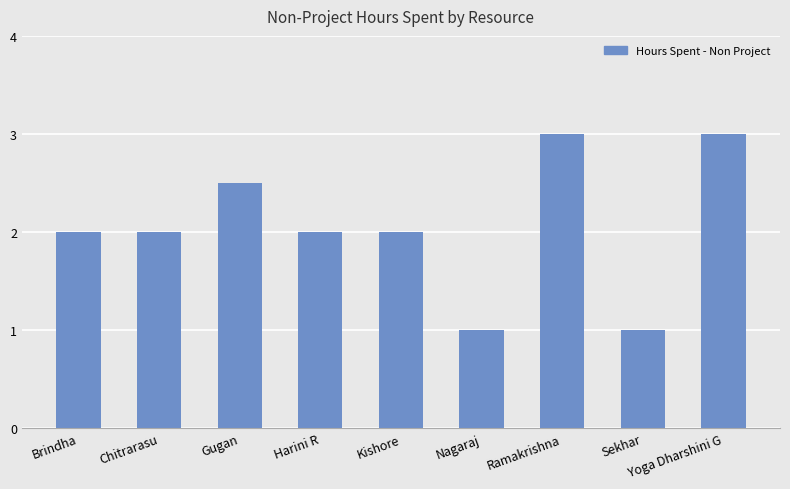

Reading left to right, transcribe all the data shown in this chart.

Brindha=2.0	Chitrarasu=2.0	Gugan=2.5	Harini R=2.0	Kishore=2.0	Nagaraj=1.0	Ramakrishna=3.0	Sekhar=1.0	Yoga Dharshini G=3.0